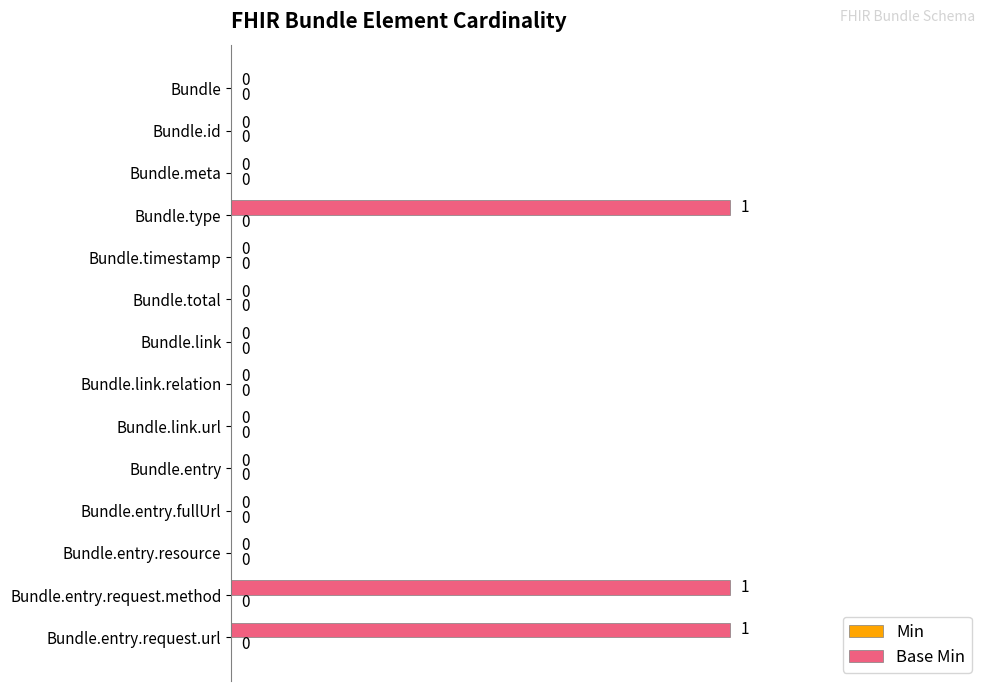

Reading top to bottom, list all the values displayed in this chart.

Bundle=0	Bundle.id=0	Bundle.meta=0	Bundle.type=1	Bundle.timestamp=0	Bundle.total=0	Bundle.link=0	Bundle.link.relation=0	Bundle.link.url=0	Bundle.entry=0	Bundle.entry.fullUrl=0	Bundle.entry.resource=0	Bundle.entry.request.method=1	Bundle.entry.request.url=1